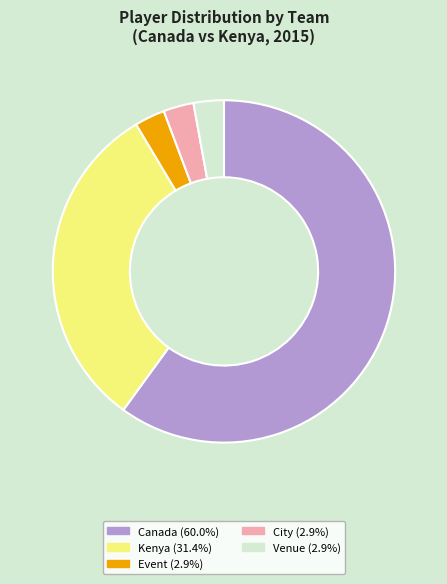

Is there any slice that represents more than half of the pie?

Yes